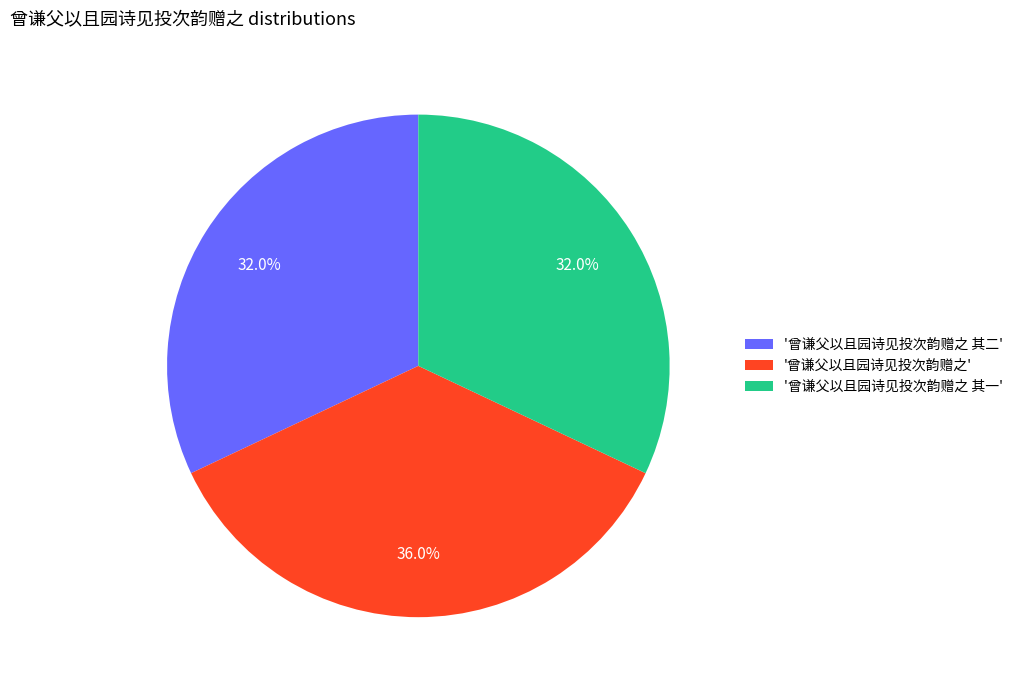

Is there a majority slice in this chart?

No